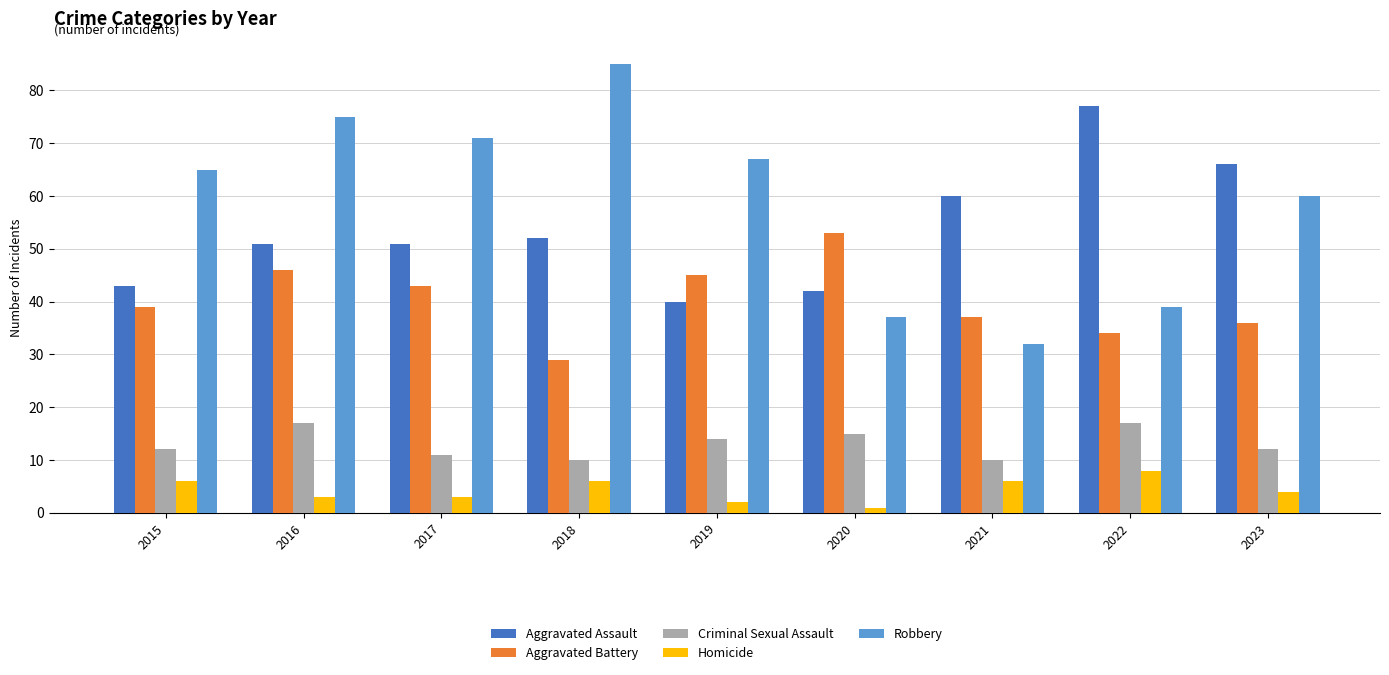

What is the approximate value of Homicide at 2018?

6